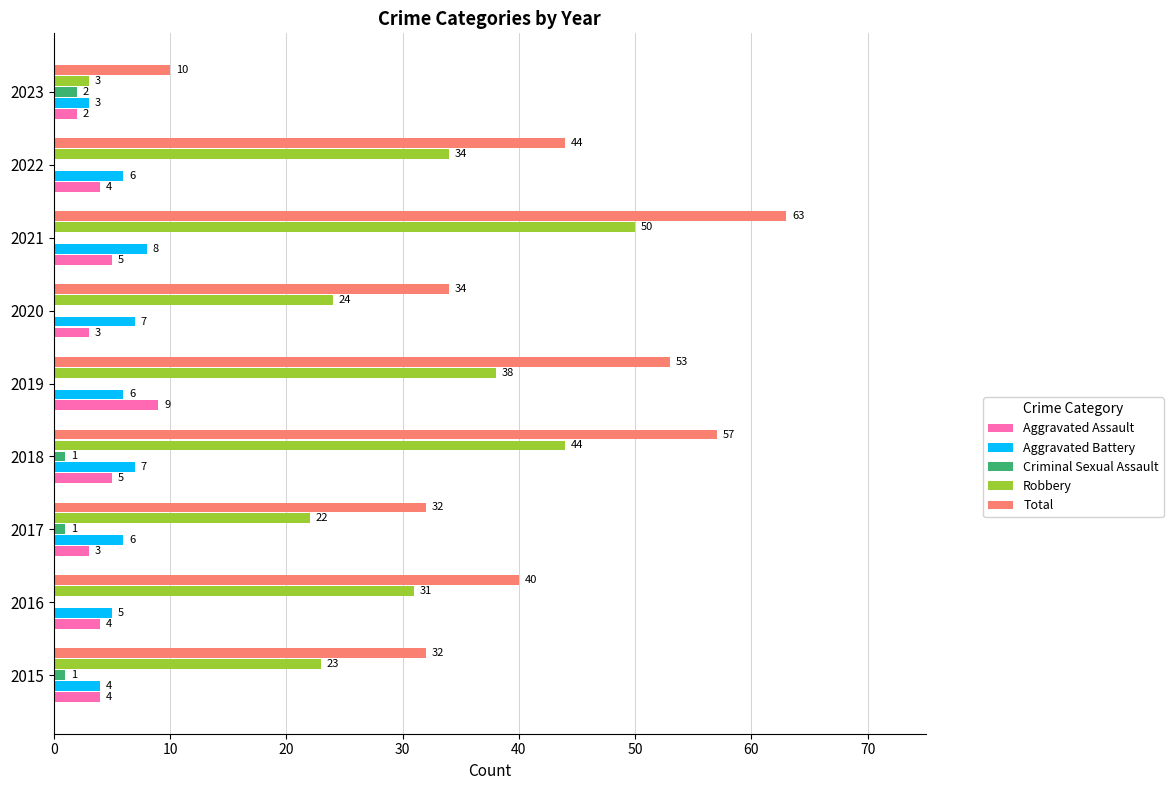

What is the sum of all Aggravated Battery values?

52